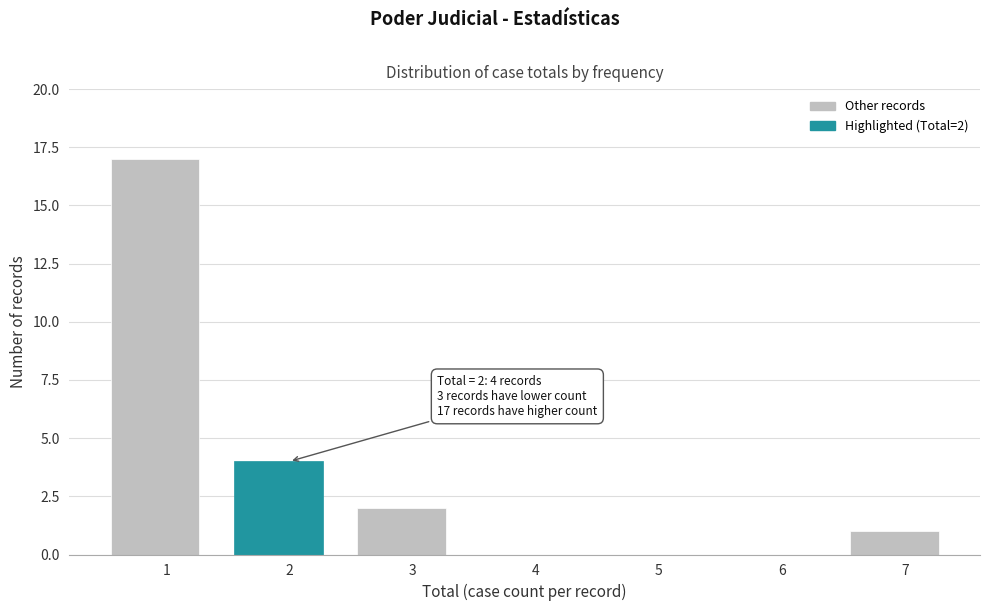

Reading left to right, transcribe all the data shown in this chart.

1=17	2=4	3=2	4=0	5=0	6=0	7=1